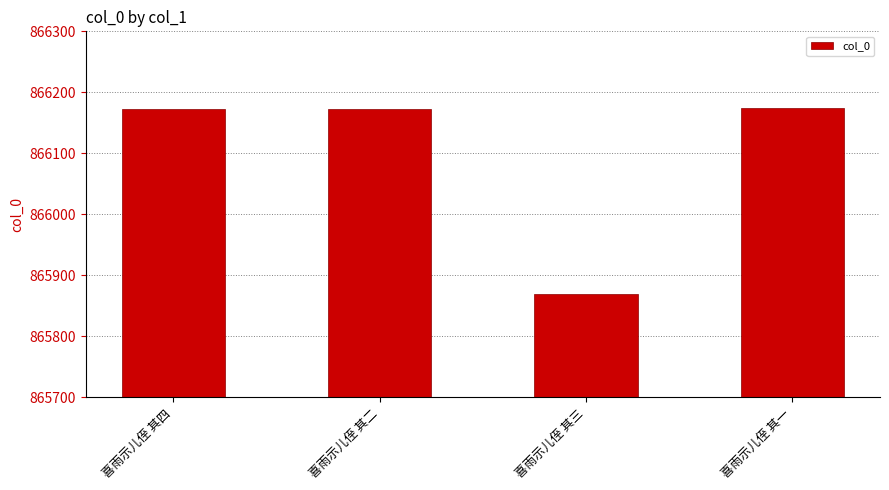

What is the sum of the values at 喜雨示儿侄 其一 and 喜雨示儿侄 其三?

1732043